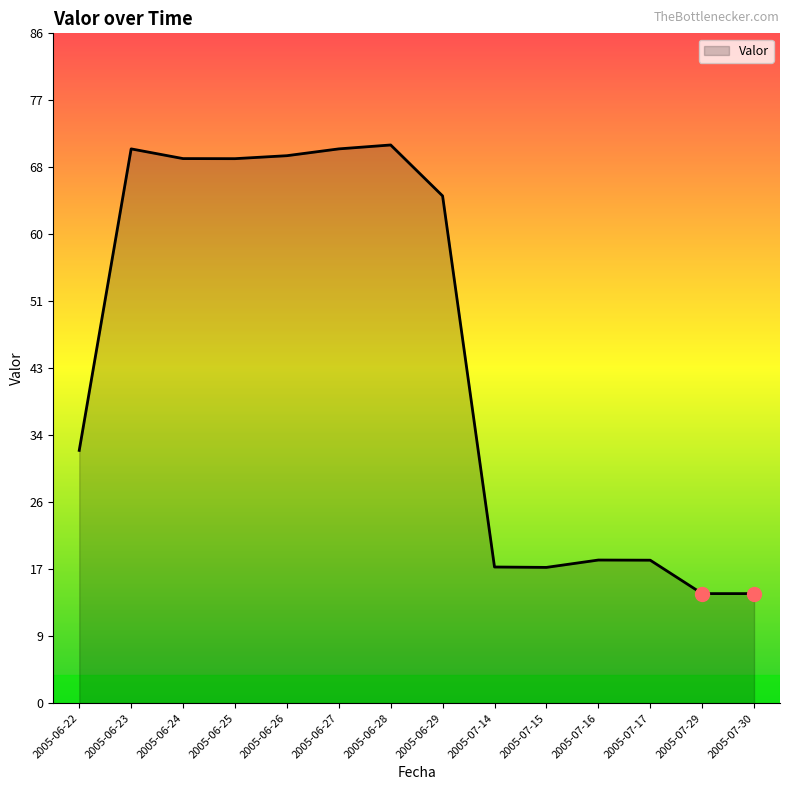

Approximately how many times larger is the value at 2005-06-26 compared to 2005-06-25?

1.0